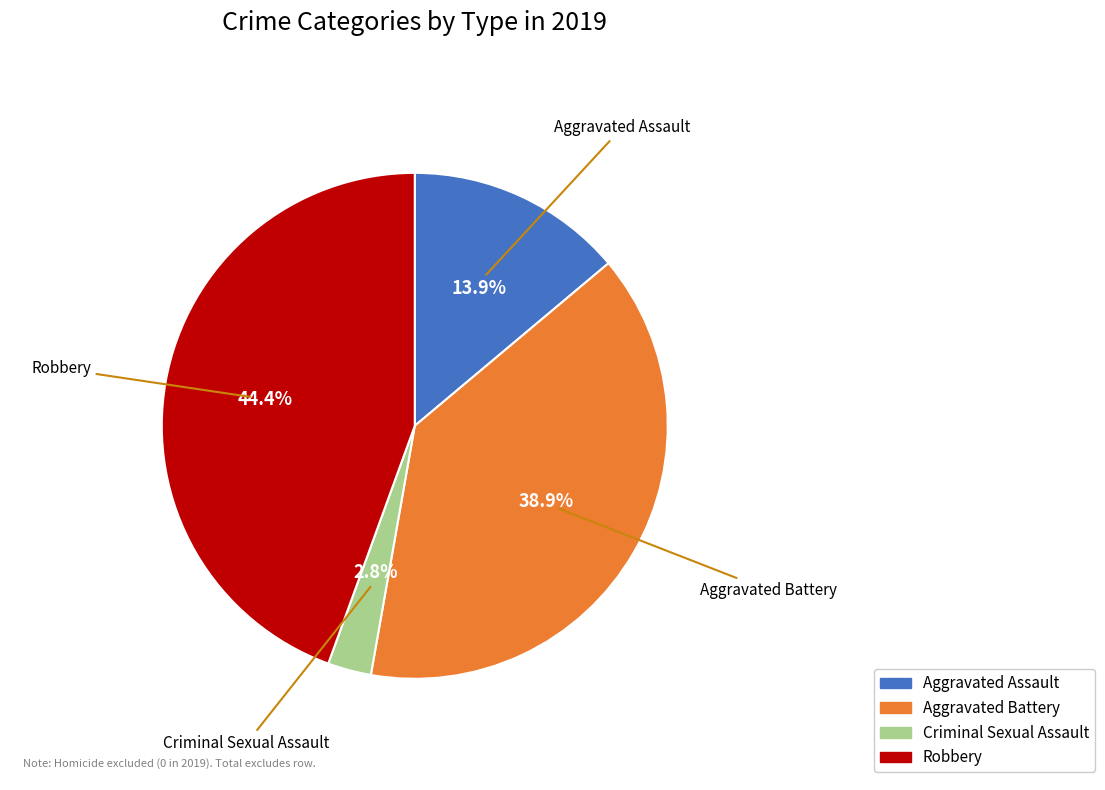

To the nearest percent, what is the difference between the Criminal Sexual Assault and Aggravated Battery slice percentages?

36%